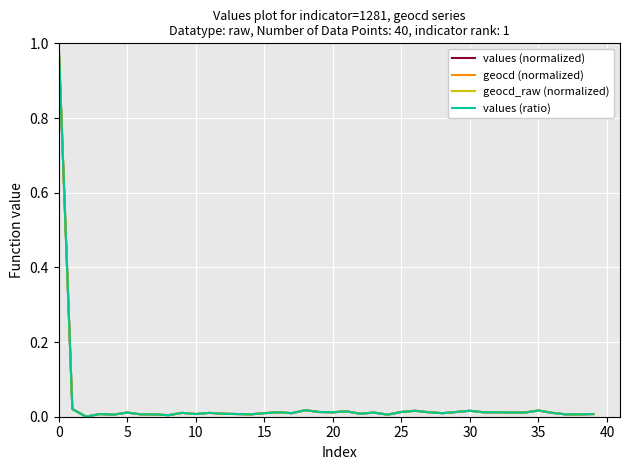

Does the chart display data point markers on the line(s)?

No